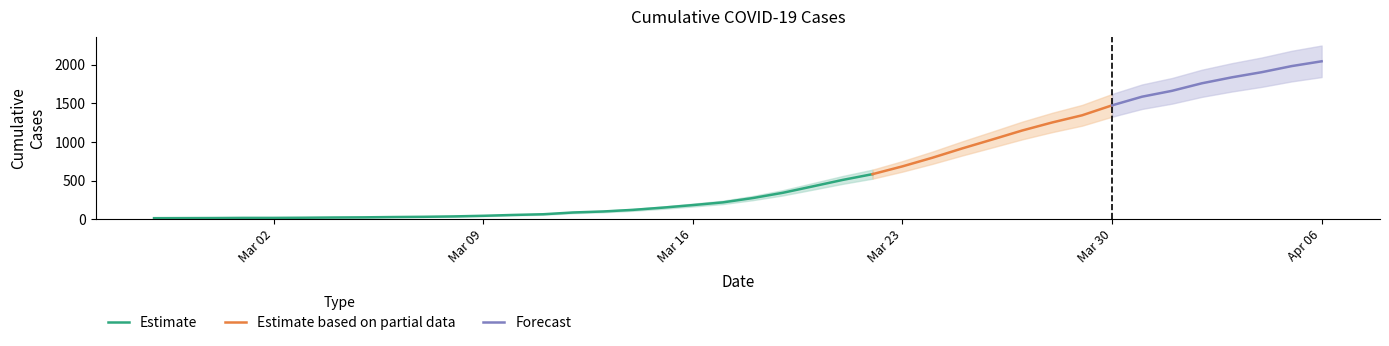

Which label corresponds to the largest value in the chart?

2020-04-06